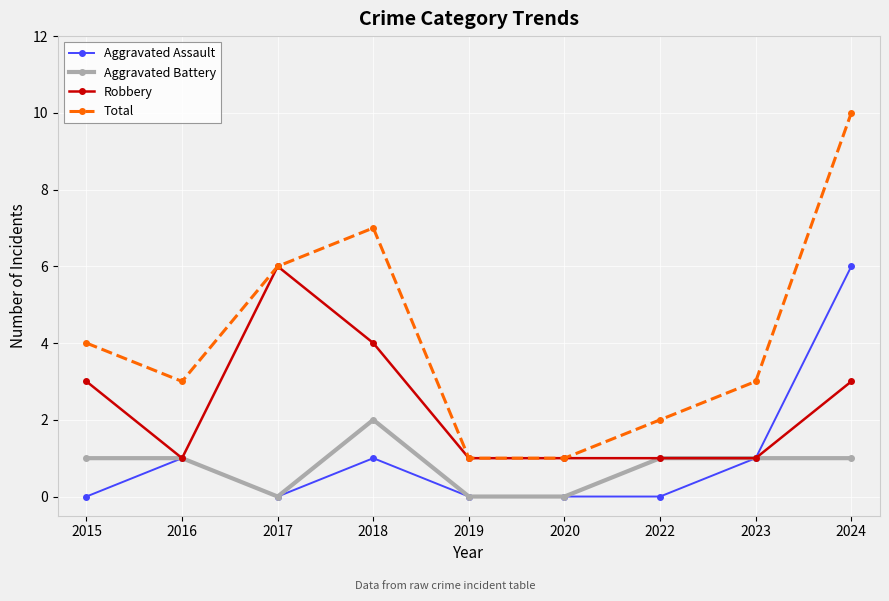

How many Aggravated Assault values are between 0 and 1?

8